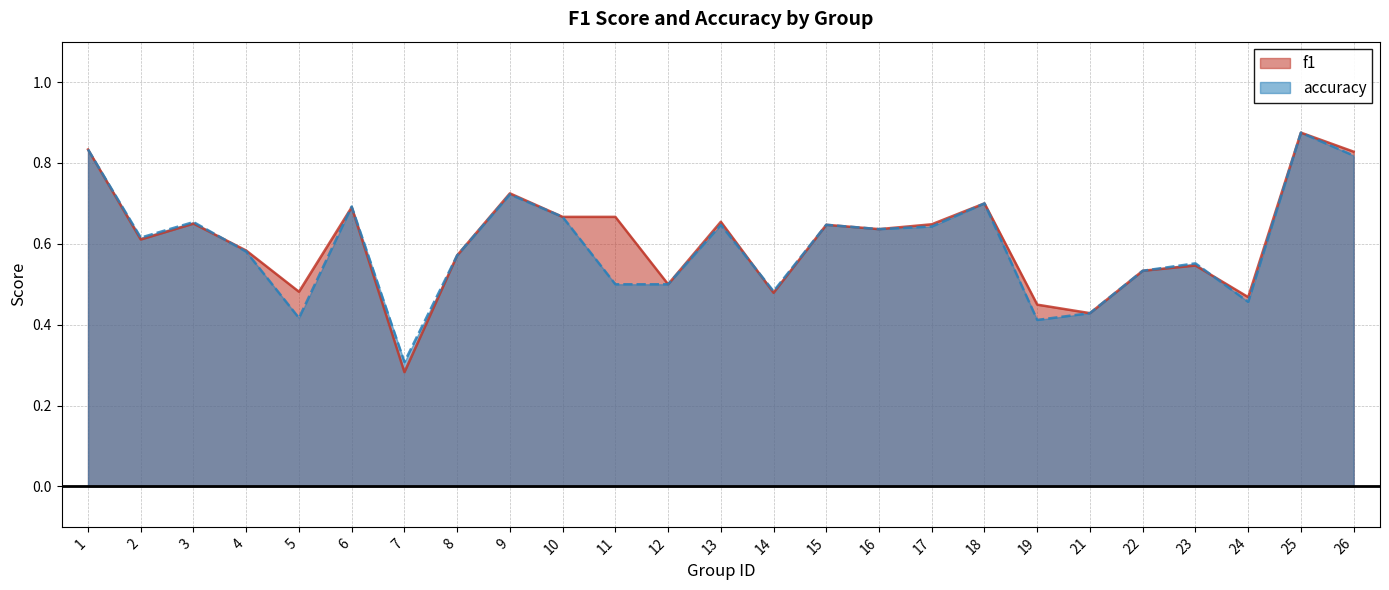

Reading left to right, what are all the values shown in this chart?

f1: 0.8	0.6	0.6	0.6	0.5	0.7	0.3	0.6	0.7	0.7	0.7	0.5	0.7	0.5	0.6	0.6	0.6	0.7	0.4	0.4	0.5	0.5	0.5	0.9	0.8
accuracy: 0.8	0.6	0.7	0.6	0.4	0.7	0.3	0.6	0.7	0.7	0.5	0.5	0.6	0.5	0.6	0.6	0.6	0.7	0.4	0.4	0.5	0.6	0.5	0.9	0.8